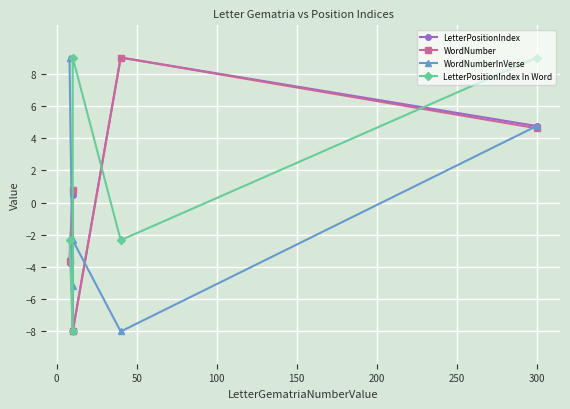

What is the difference between the maximum and second lowest values in the LetterPositionIndex series?

12.8